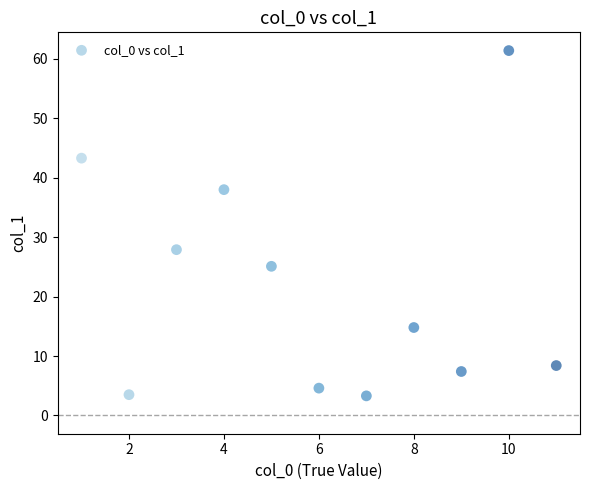

What Y value in the scatter plot is closest to 32?

27.9